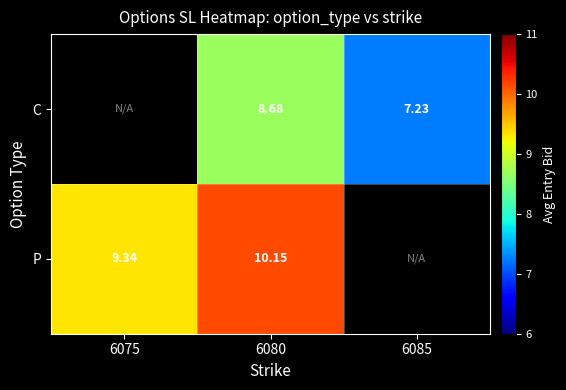

At 6080, list the series in order from smallest to largest.

C, P